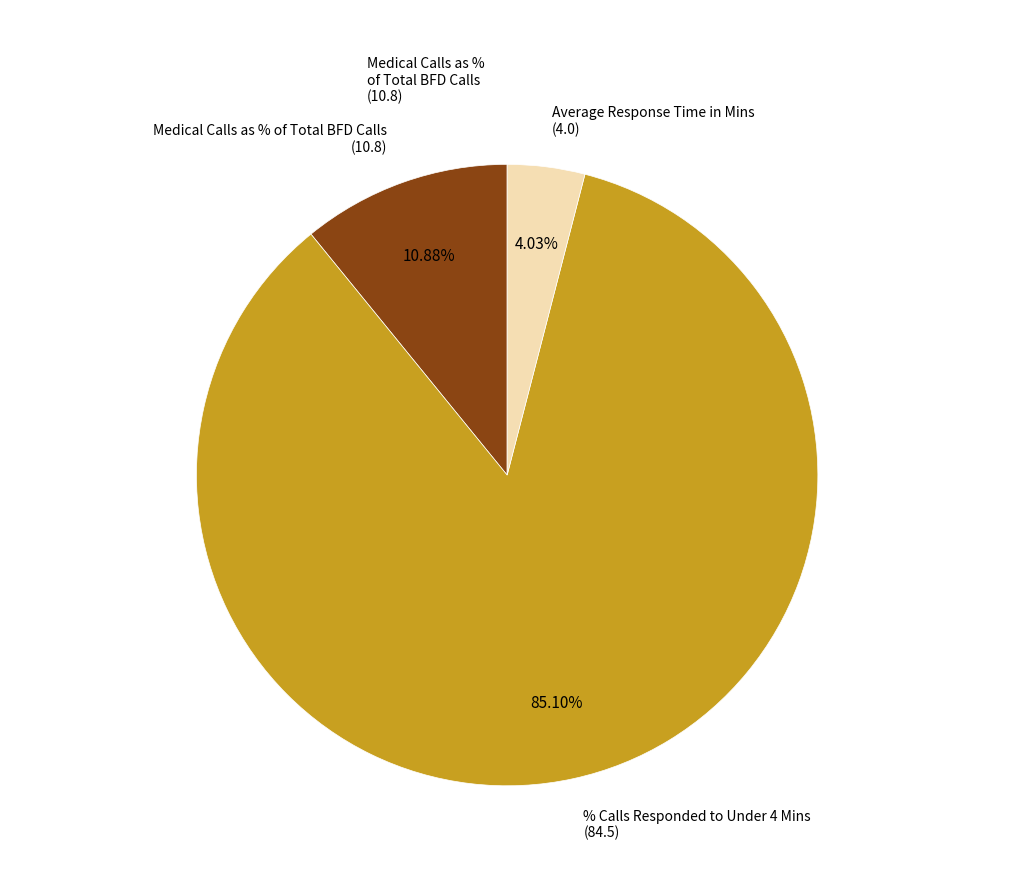

Is there any slice that represents more than half of the pie?

Yes